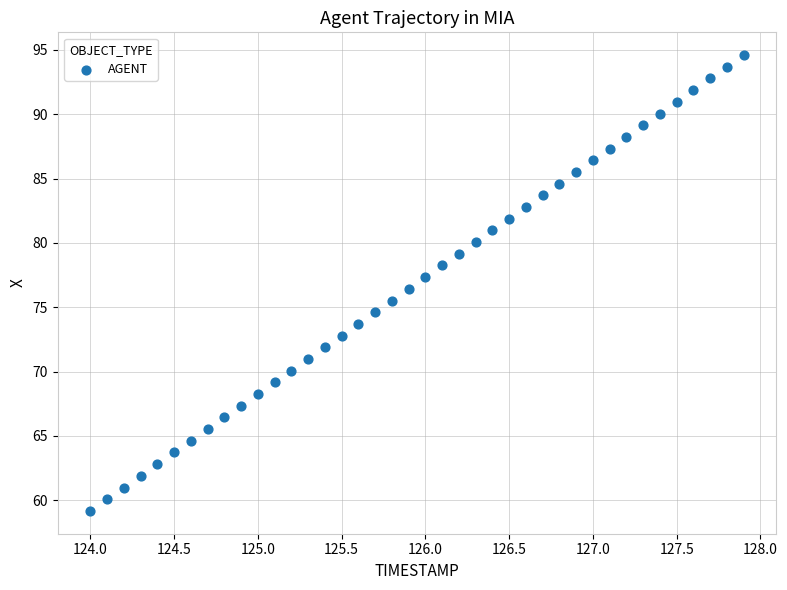

What is the range of X values (max minus min)?

3.9